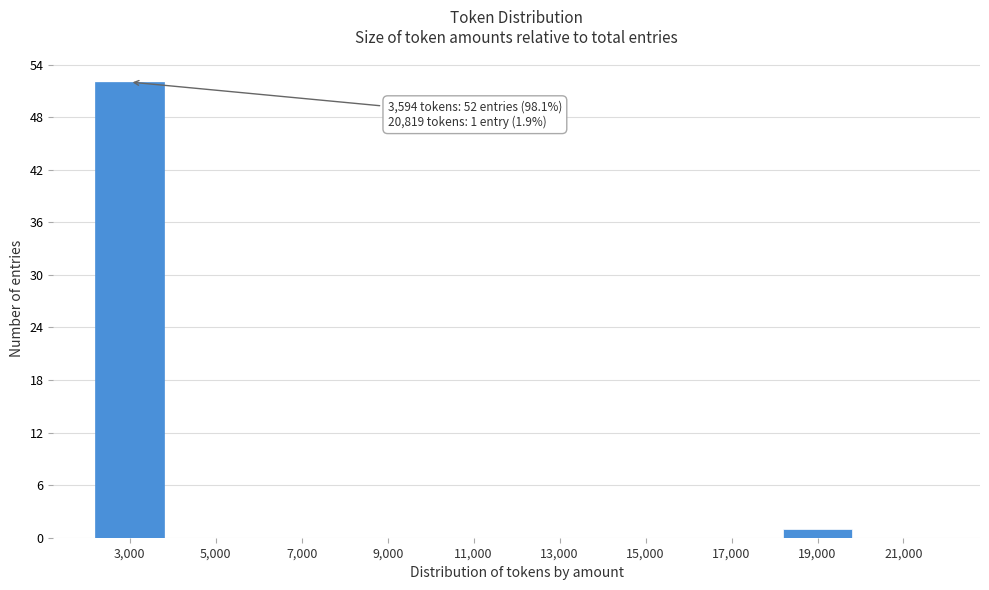

Reading left to right, extract all data points from this chart.

3,000=52	5,000=0	7,000=0	9,000=0	11,000=0	13,000=0	15,000=0	17,000=0	19,000=1	21,000=0